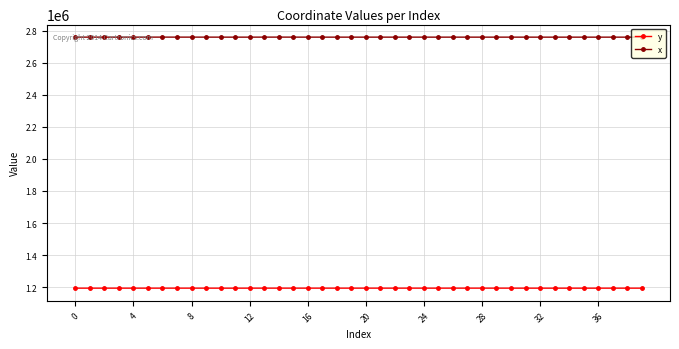

List the series in order of their peak value, highest first.

x, y